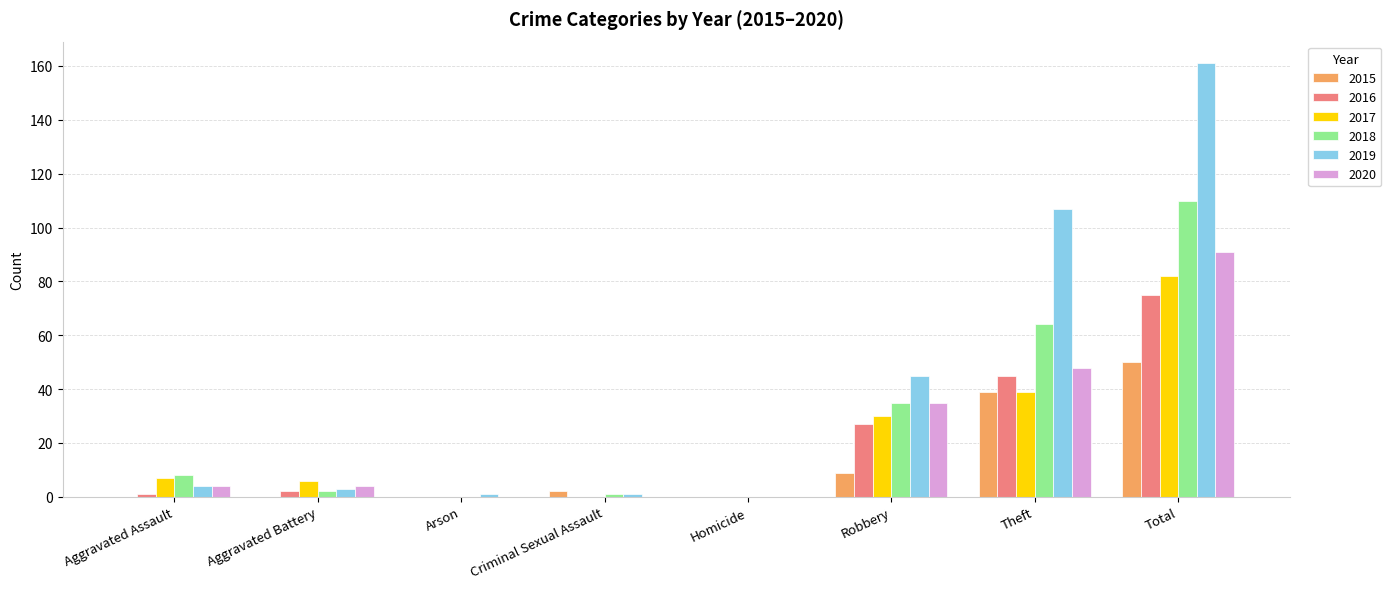

At which category does the chart reach its peak across all series?

Total